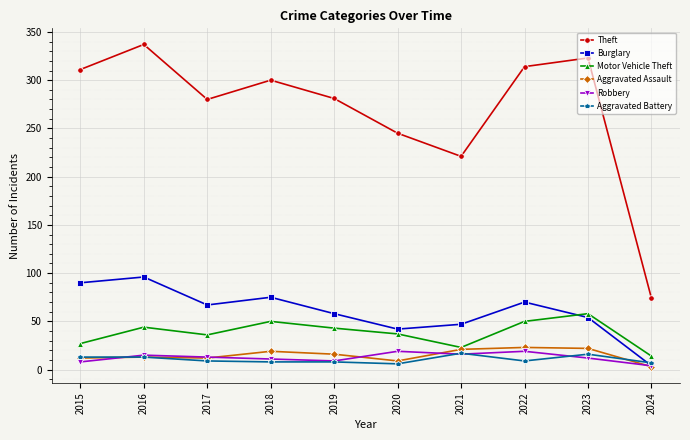

True or false: Motor Vehicle Theft has more than 0 points higher than both neighbors.

True